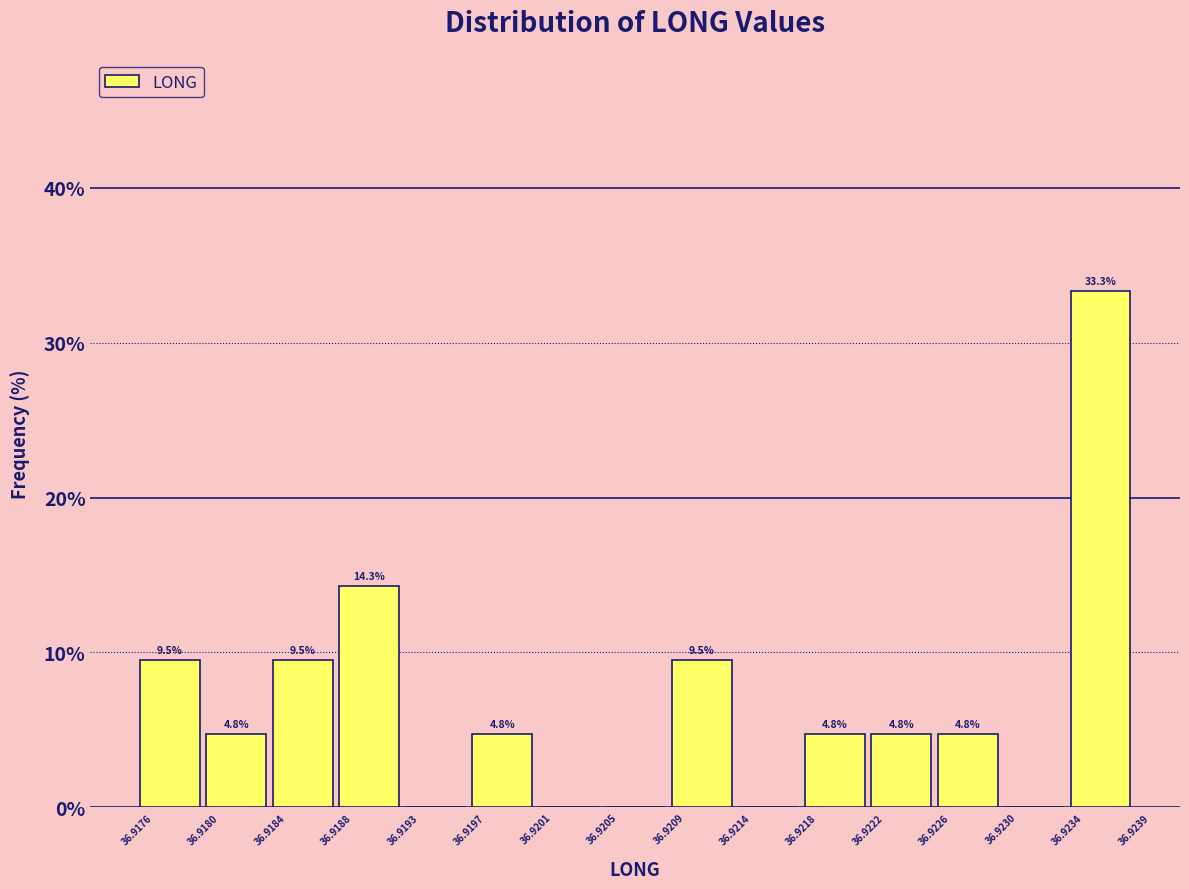

Which range on the x-axis has the tallest bar?

36.9234 to 36.9239